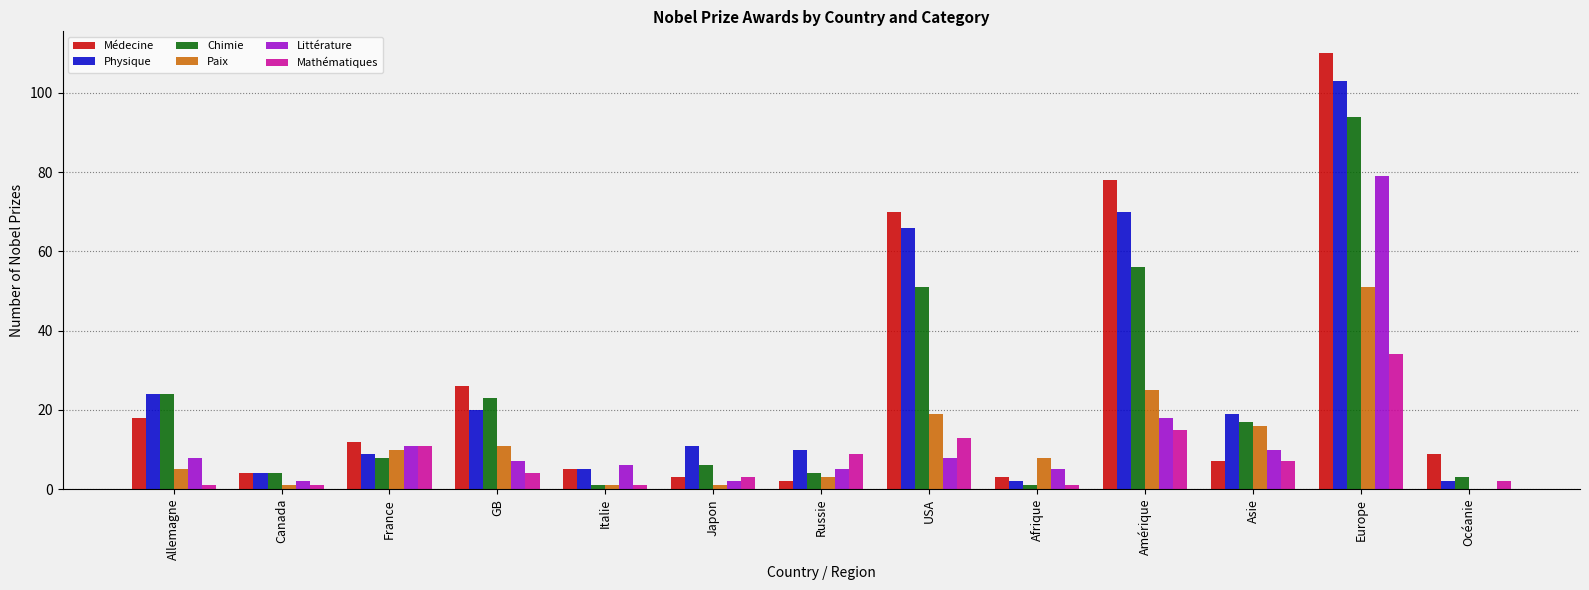

Is the value of Littérature at Océanie greater than the value of Médecine at France?

No